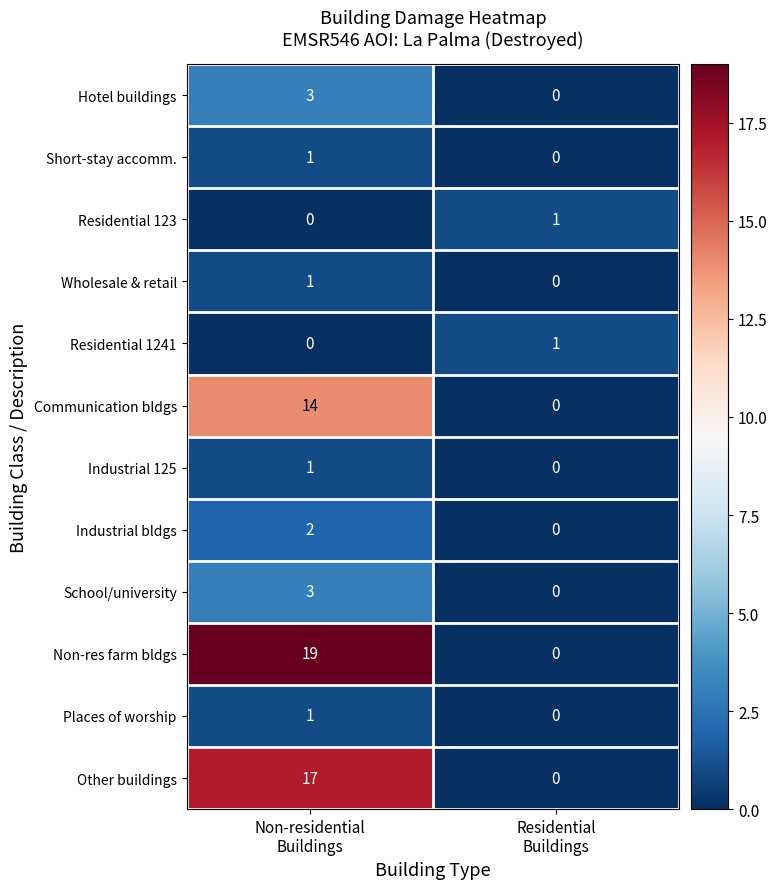

Which series has the widest spread of values?

Non-res farm bldgs